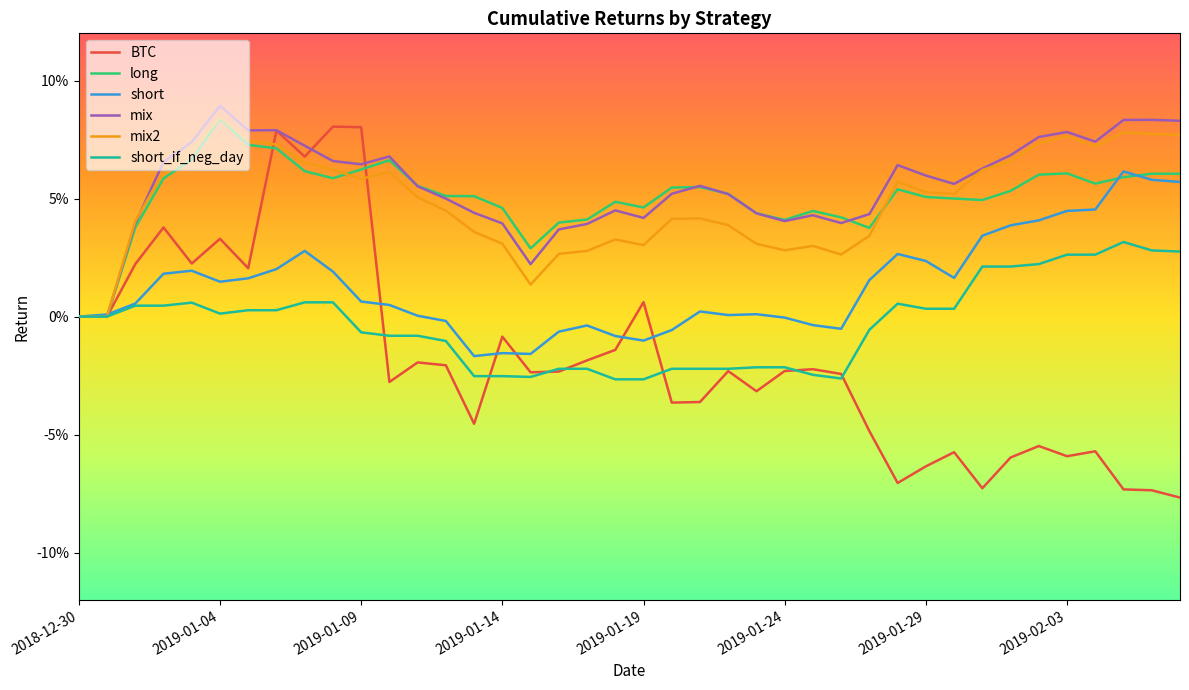

Is this an area chart (filled region under the line)?

No